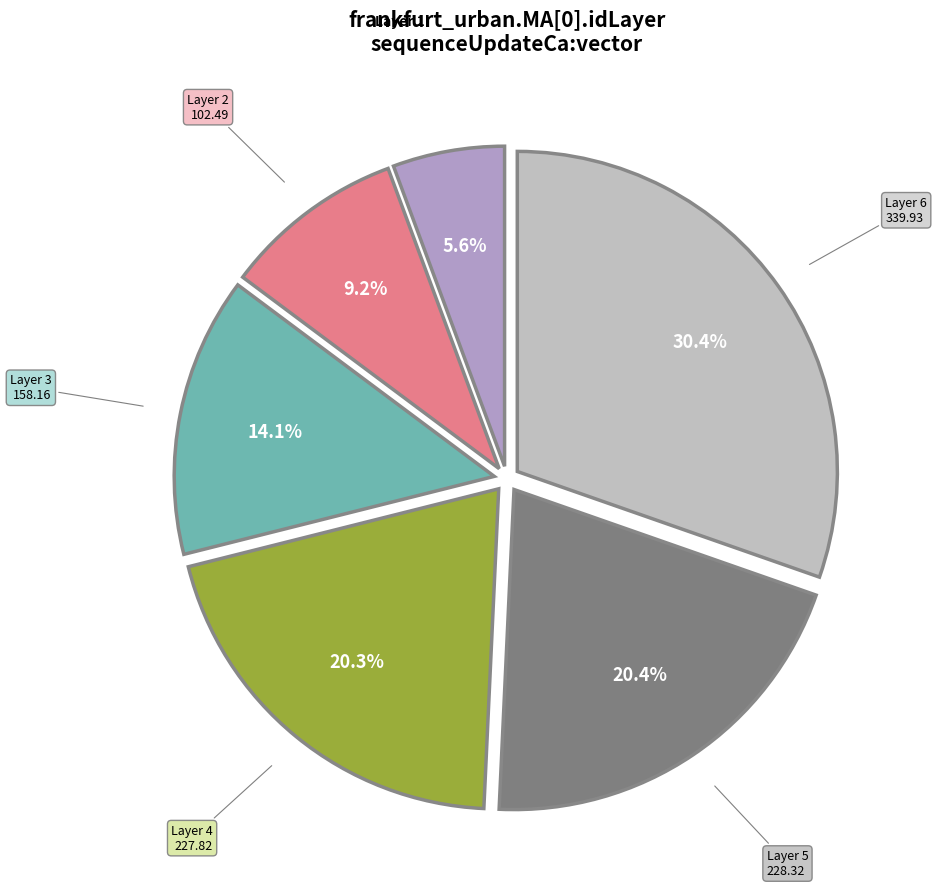

Does Layer 5 account for over 50% of the chart?

No